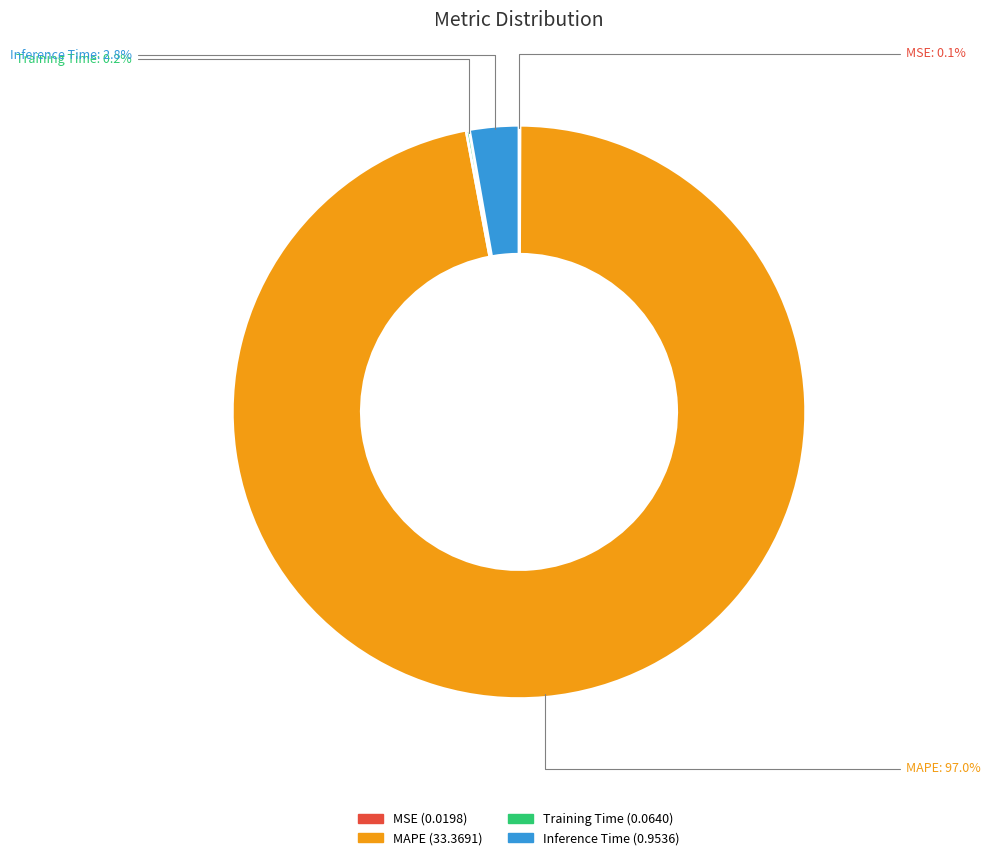

Which category has the biggest portion of the pie?

MAPE